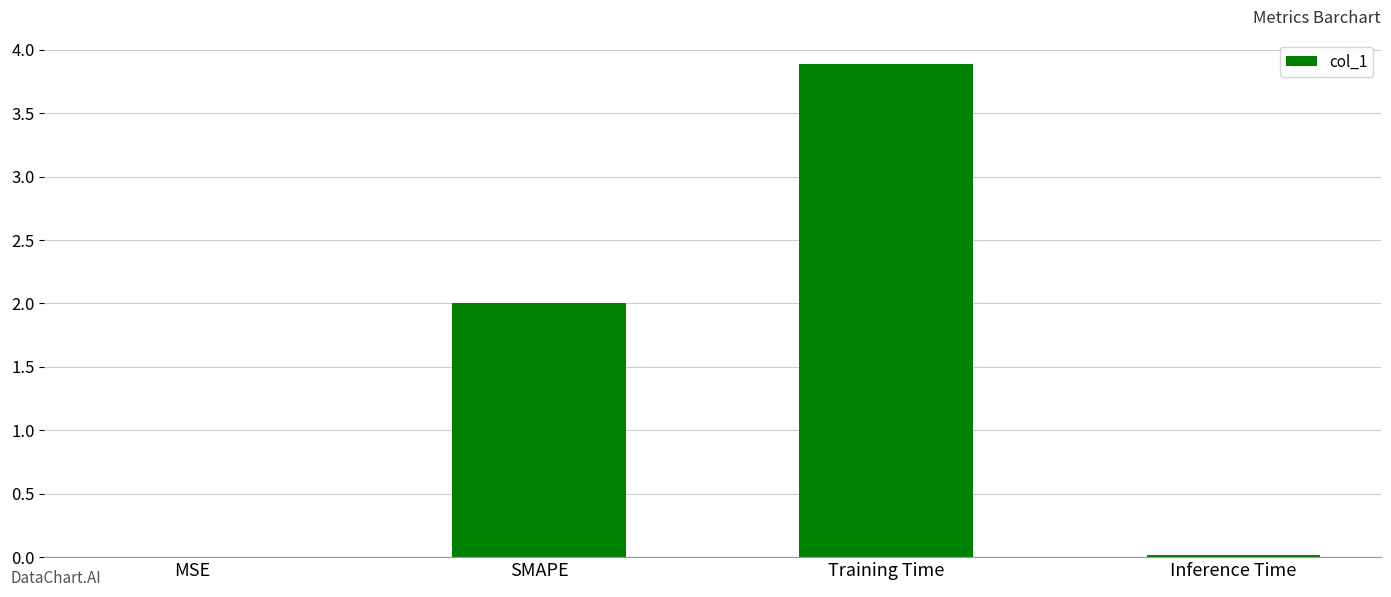

What is the sum of all values?

5.9